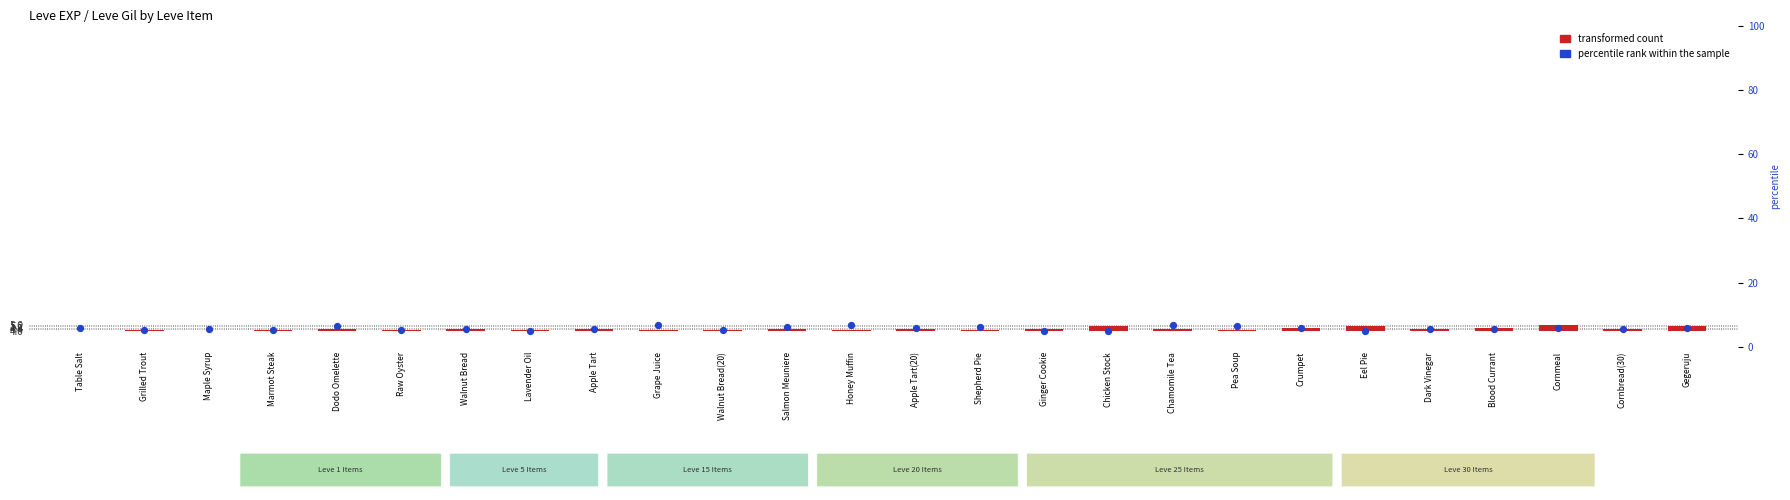

Which series reaches the maximum Y coordinate?

percentile rank within the sample